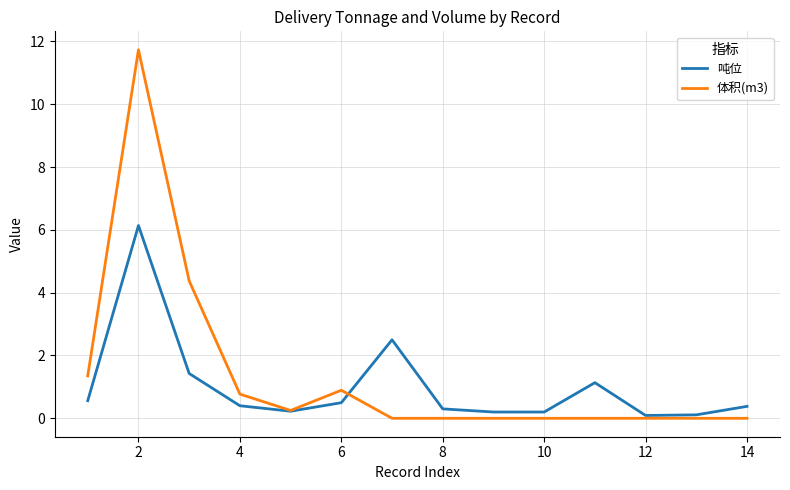

What is the maximum value shown in the chart?

11.7